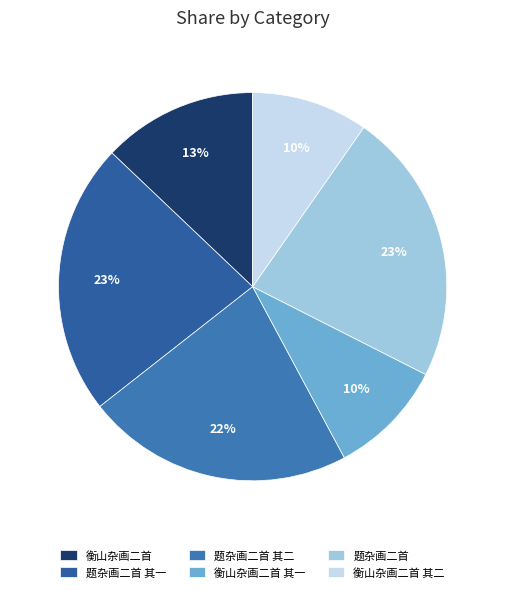

To the nearest percent, what is the difference between the largest and smallest slice percentages?

13%